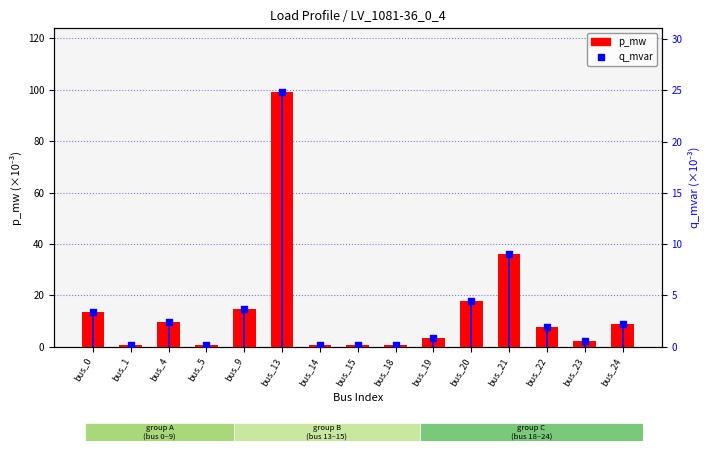

At which category is the sum across all series the highest?

bus_13